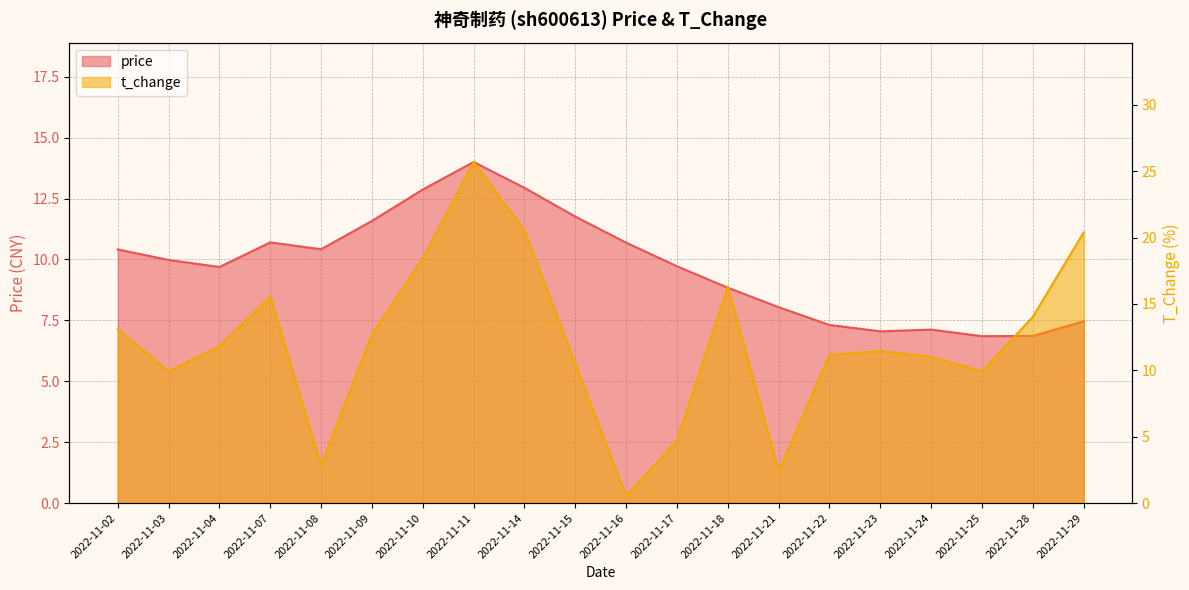

Is the value of price at 2022-11-10 greater than the value of t_change at 2022-11-24?

Yes